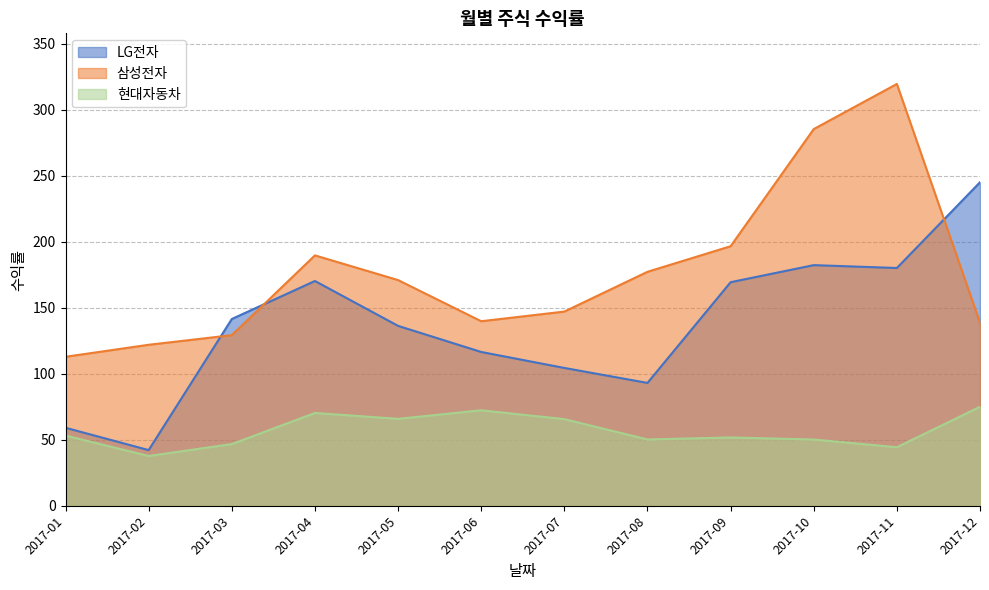

At which category is the sum across all series the highest?

2017-11